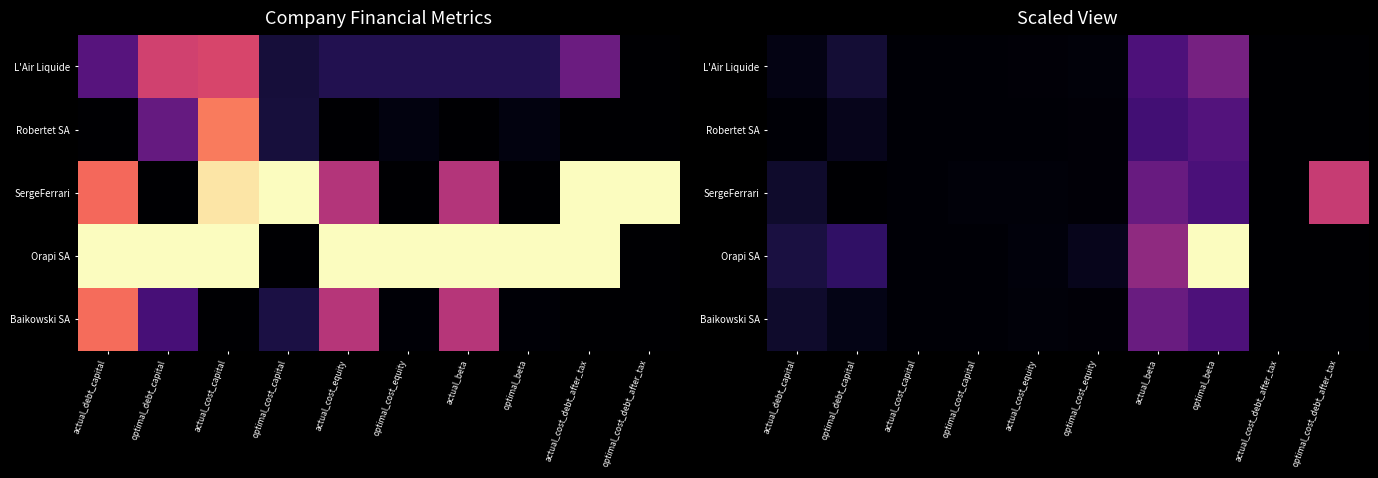

Where is SergeFerrari nearest to the value 0?

optimal_debt_capital